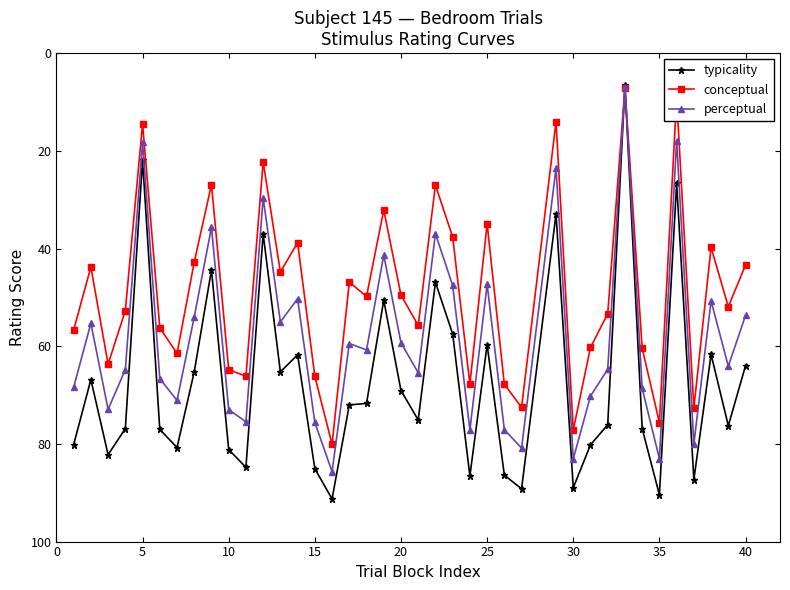

How many interior local peaks does the conceptual series have?

13